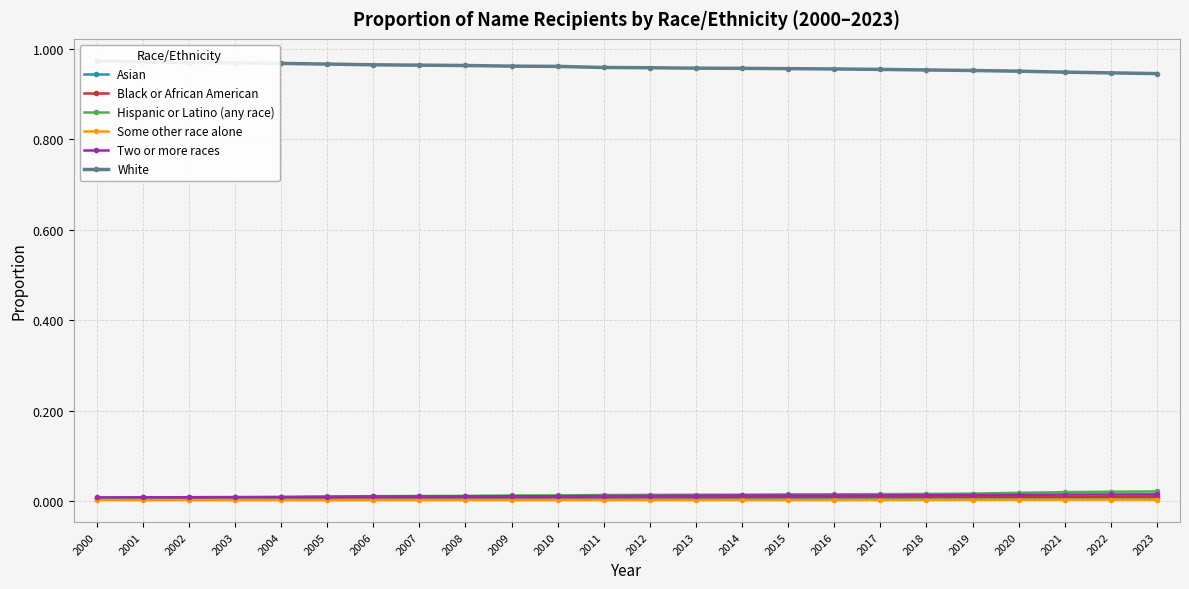

List the series in order of their peak value, highest first.

White, Hispanic or Latino (any race), Two or more races, Black or African American, Asian, Some other race alone